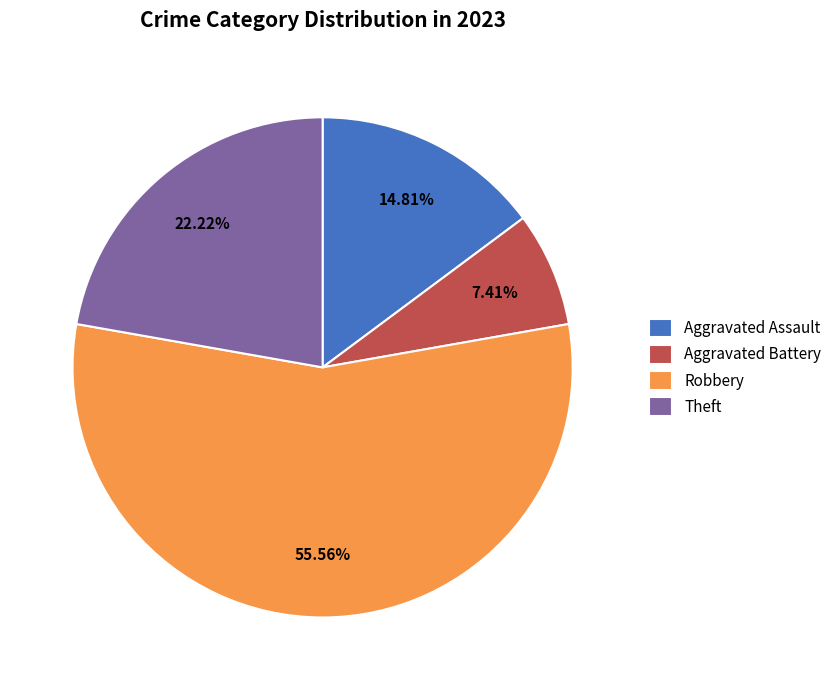

The Theft slice represents 22% of the pie. True or false?

True